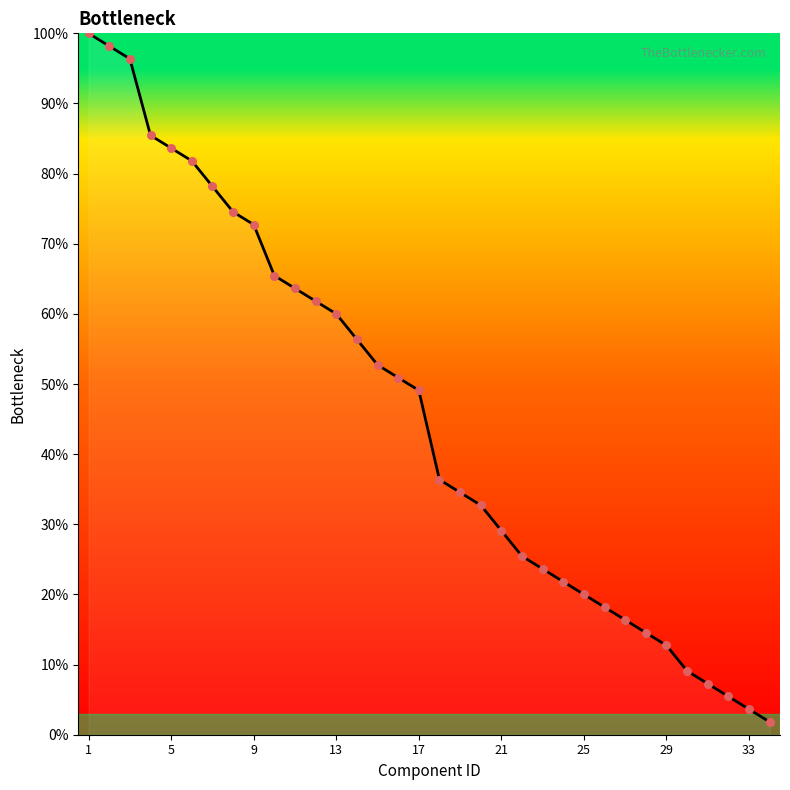

What is the maximum value shown in the chart?

100.0